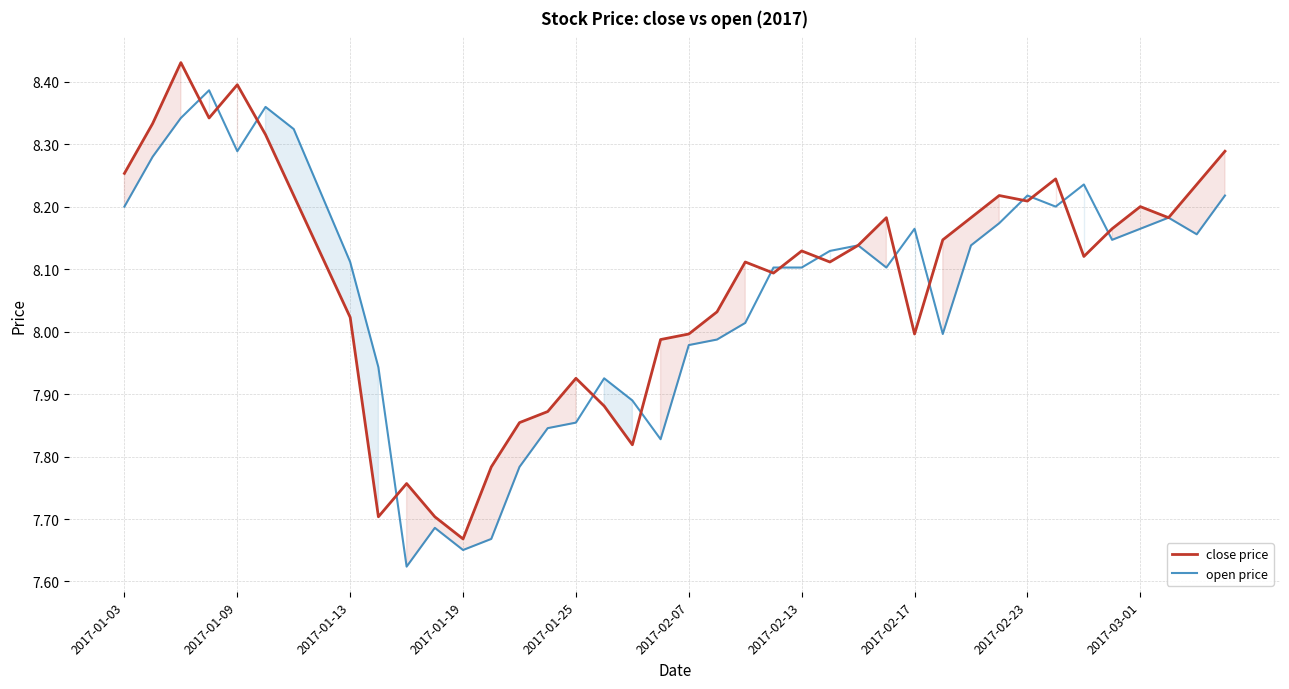

Reading right to left, what are all the values shown in this chart?

close price: 8.3	8.2	8.2	8.2	8.2	8.1	8.2	8.2	8.2	8.2	8.1	8.0	8.2	8.1	8.1	8.1	8.1	8.1	8.0	8.0	8.0	7.8	7.9	7.9	7.9	7.9	7.8	7.7	7.7	7.8	7.7	8.0	8.1	8.2	8.3	8.4	8.3	8.4	8.3	8.3
open price: 8.2	8.2	8.2	8.2	8.1	8.2	8.2	8.2	8.2	8.1	8.0	8.2	8.1	8.1	8.1	8.1	8.1	8.0	8.0	8.0	7.8	7.9	7.9	7.9	7.8	7.8	7.7	7.7	7.7	7.6	7.9	8.1	8.2	8.3	8.4	8.3	8.4	8.3	8.3	8.2